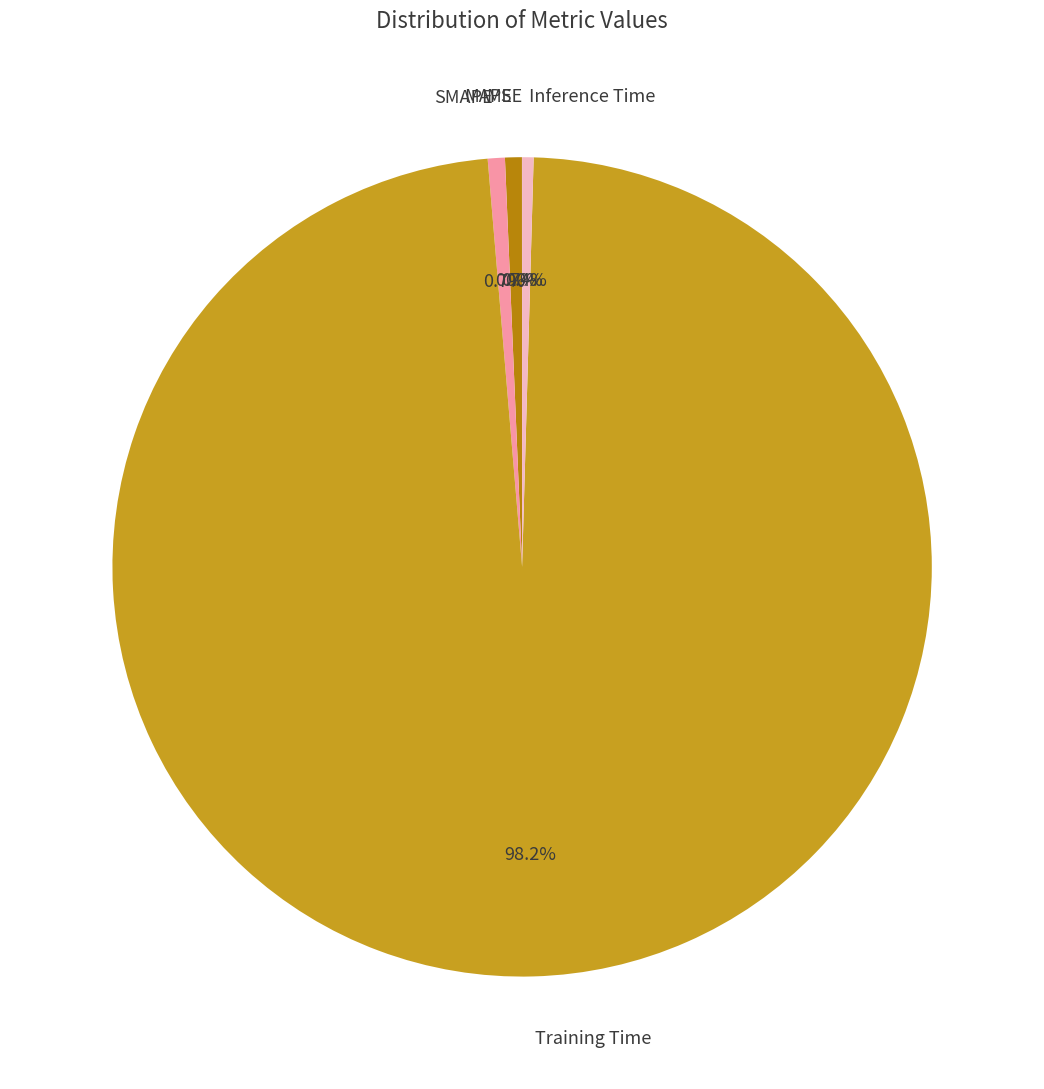

To the nearest percent, what portion does MAPE represent?

1%